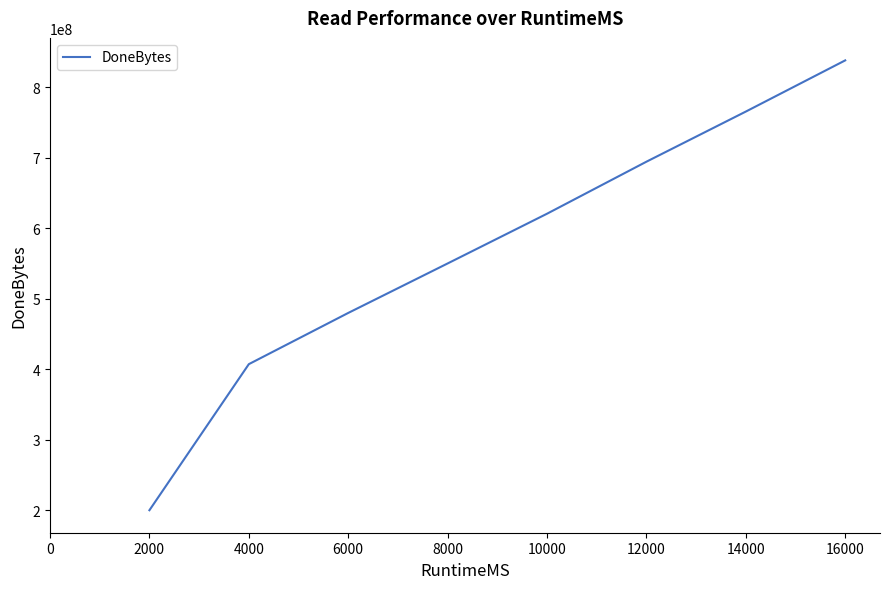

What is the change in value from 12000 to 14000?

+71139328